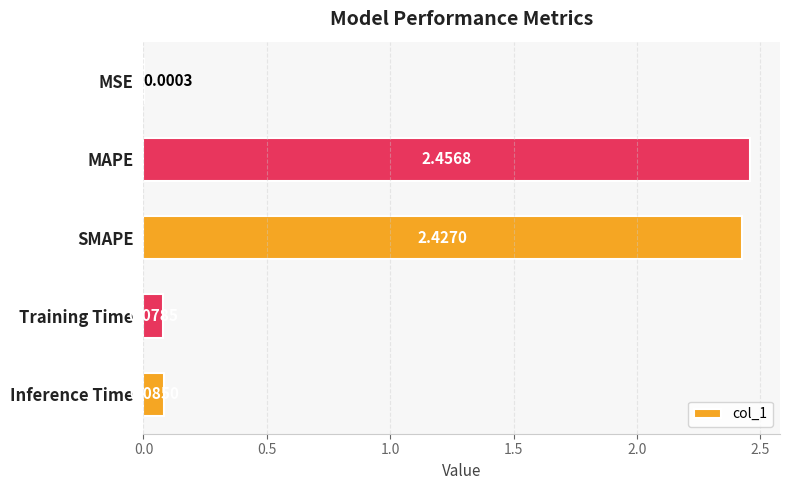

Which category has the highest value across all series?

MAPE